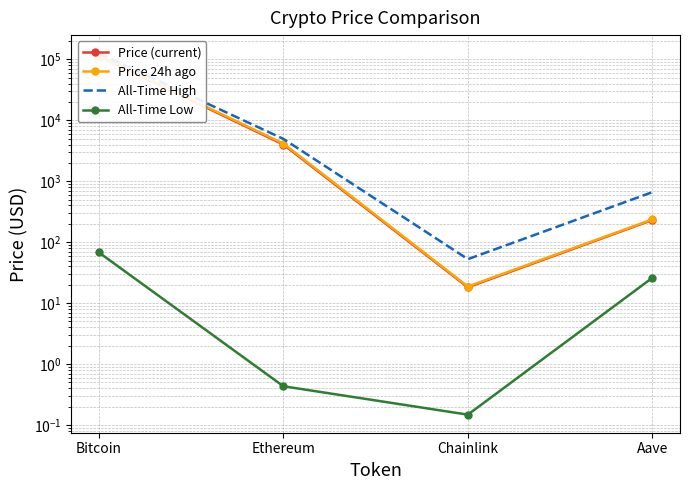

What is the total value across all series at Aave?

1155.3